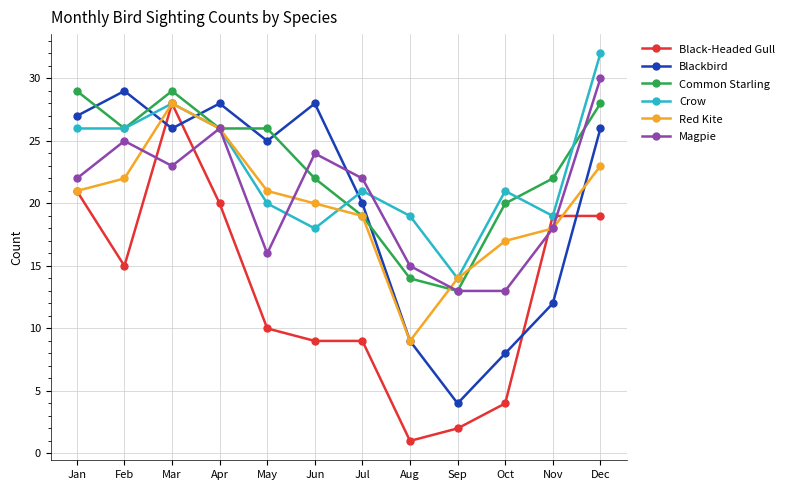

In Blackbird, how many points are higher than both neighbors (excluding endpoints)?

3